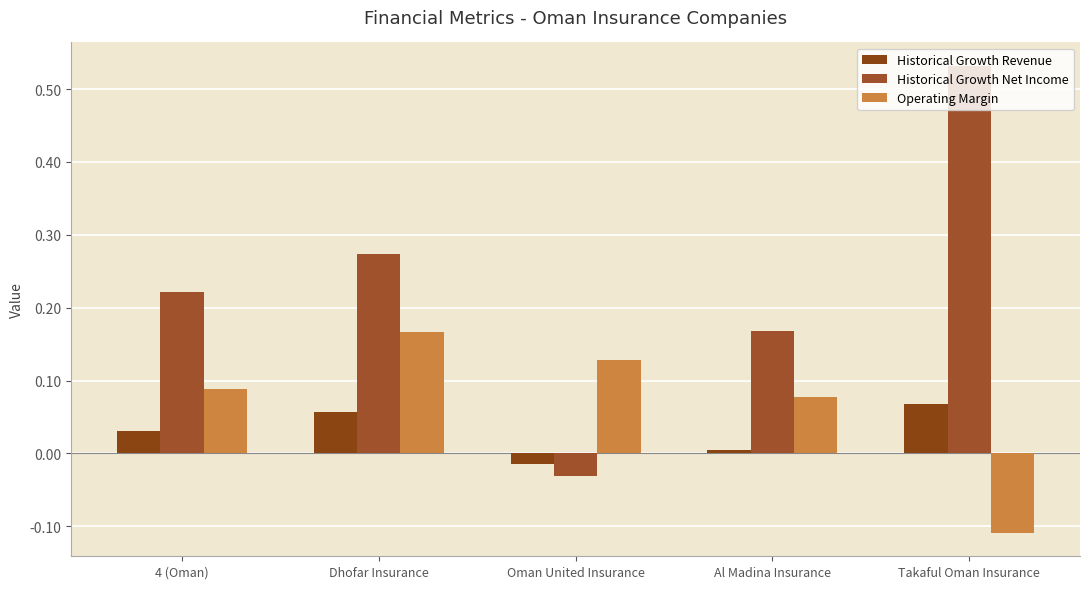

What is the value of the Historical Growth Revenue bar at the 5th from the left?

0.1